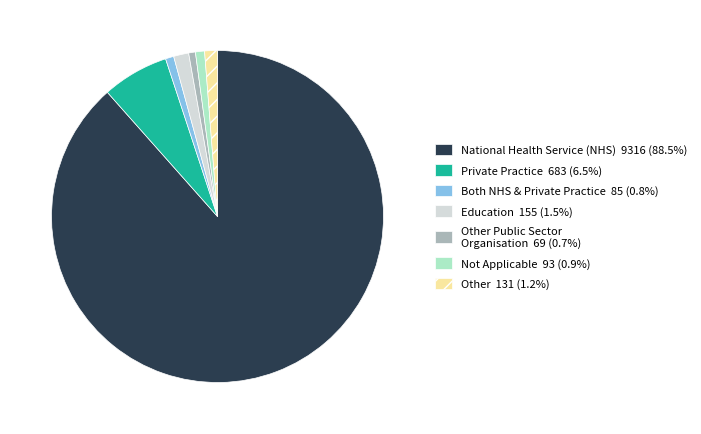

Is there a majority slice in this chart?

Yes